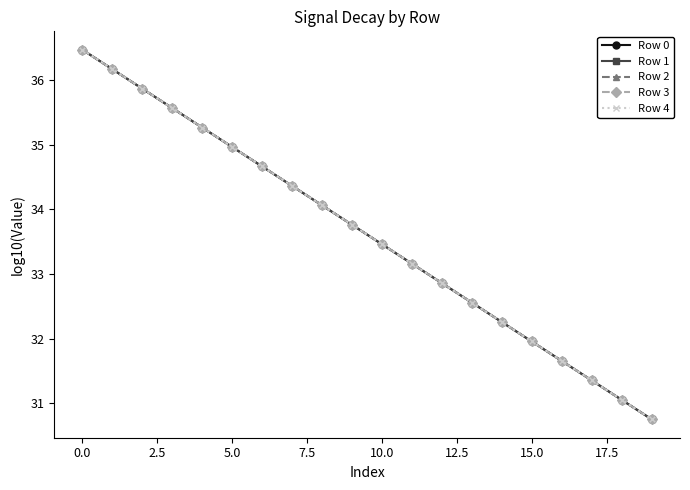

True or false: Row 2 has more than 2 points higher than both neighbors.

False